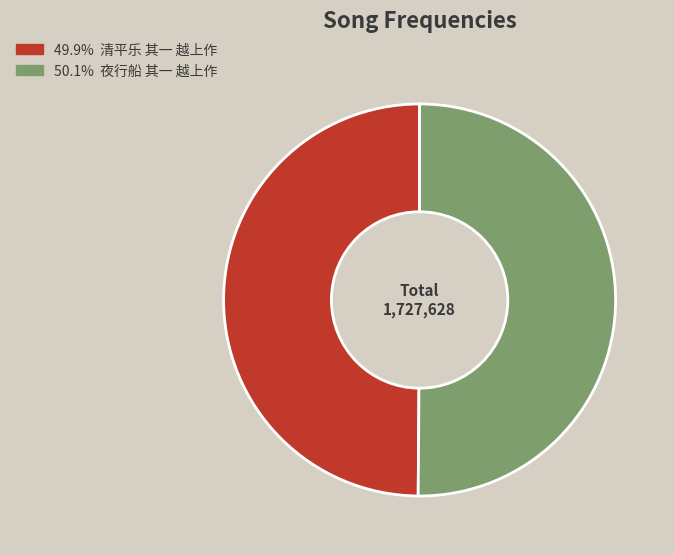

Does any single category account for the majority?

Yes